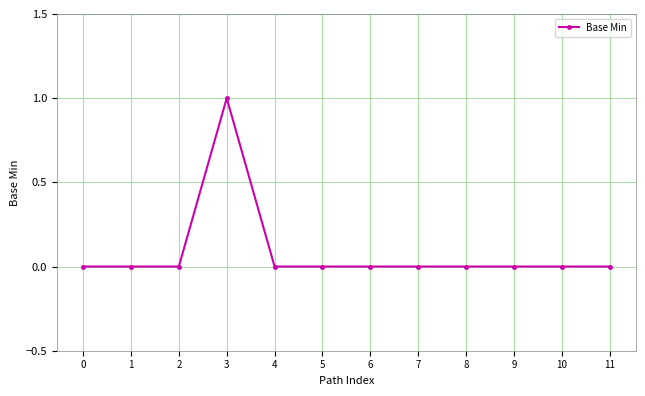

The chart shows a value of 0 at 5. True or false?

True